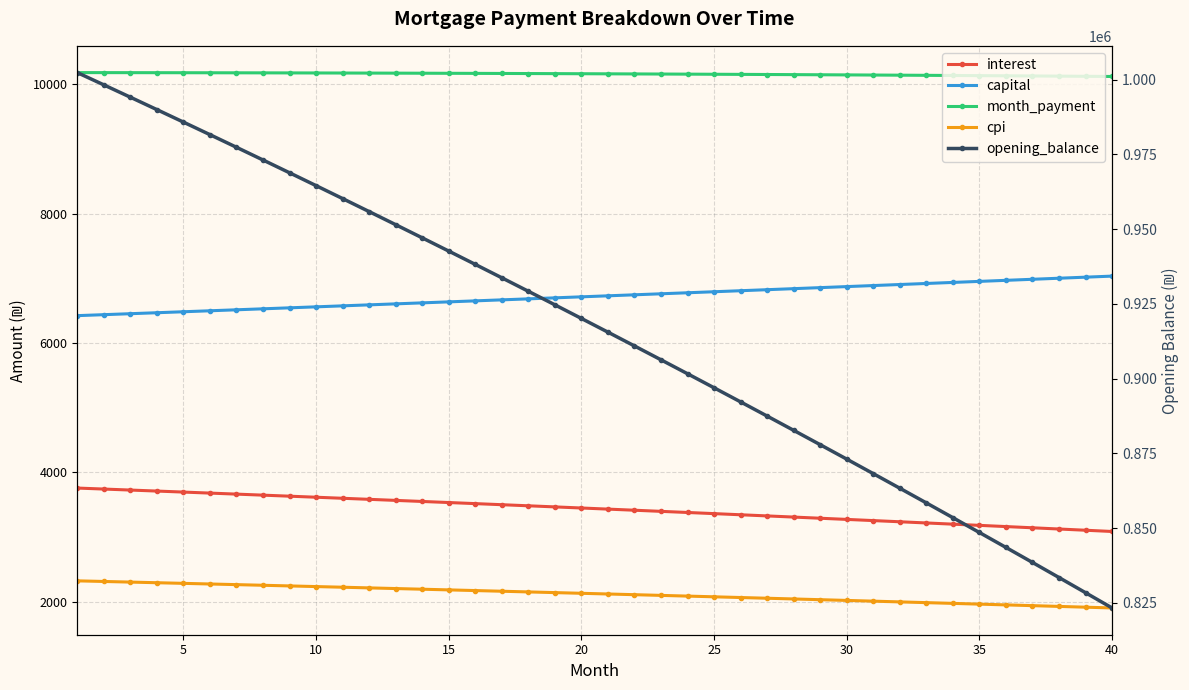

Which series has the widest spread of values?

opening_balance